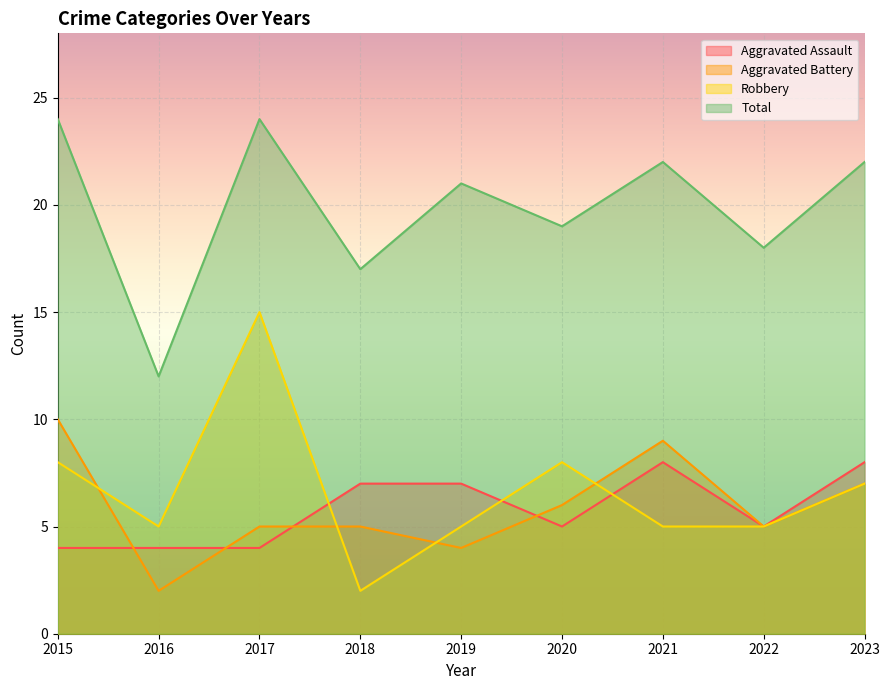

Which label corresponds to the largest value in the chart?

2015